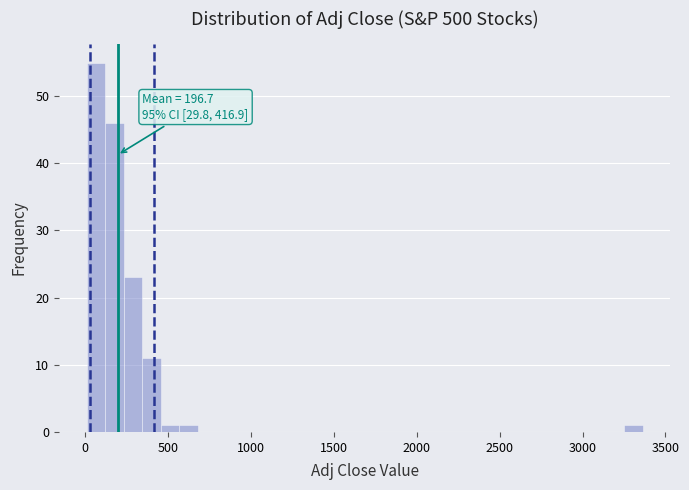

Around what value on the x-axis is the tallest bar? Give the approximate position of its centre, as read against the axis.

50